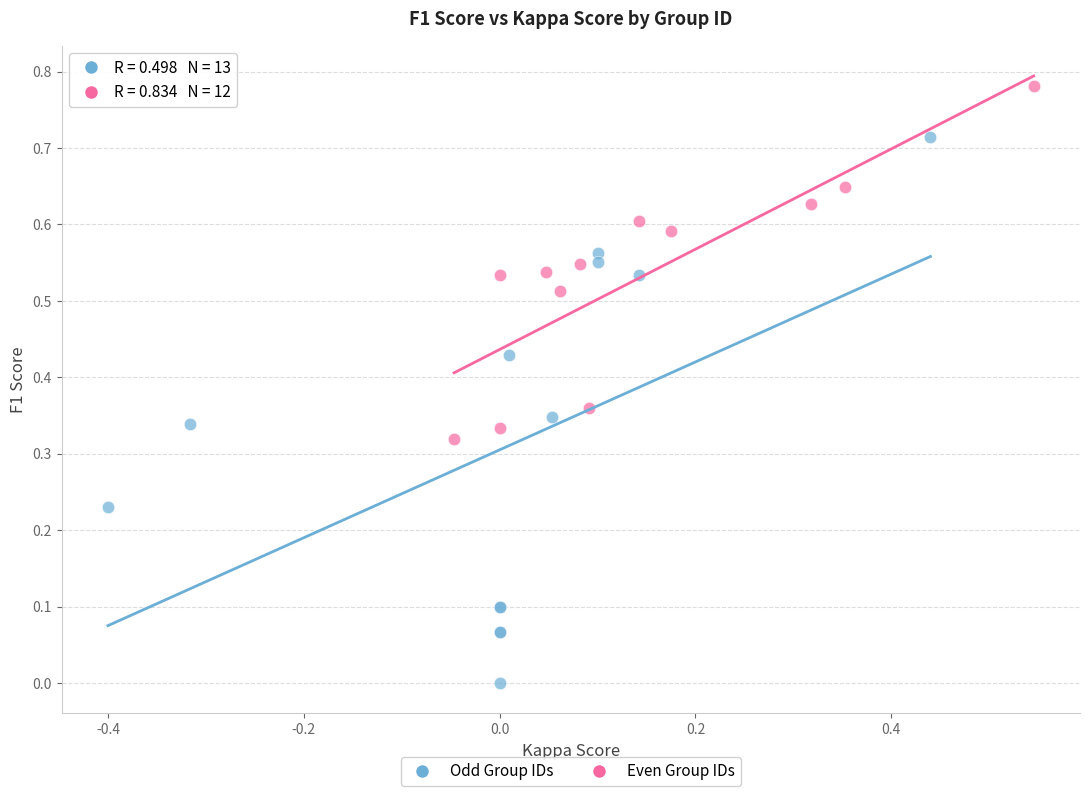

Which series reaches the maximum Y coordinate?

Even Group IDs